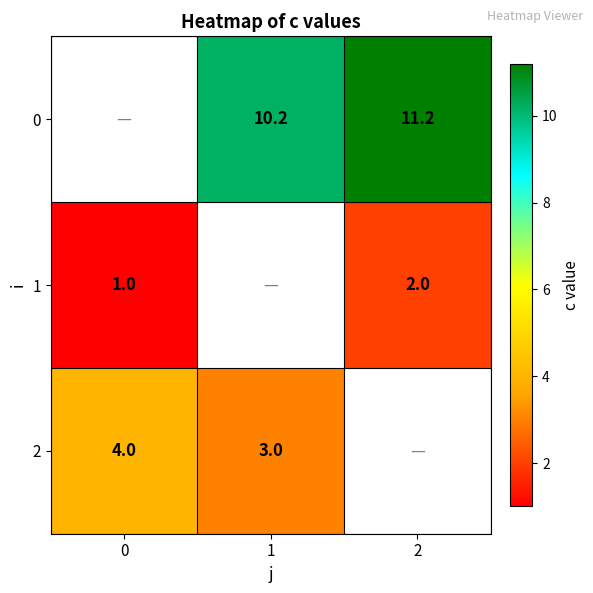

Is the value of 1 at 0 greater than the value of 0 at 2?

No